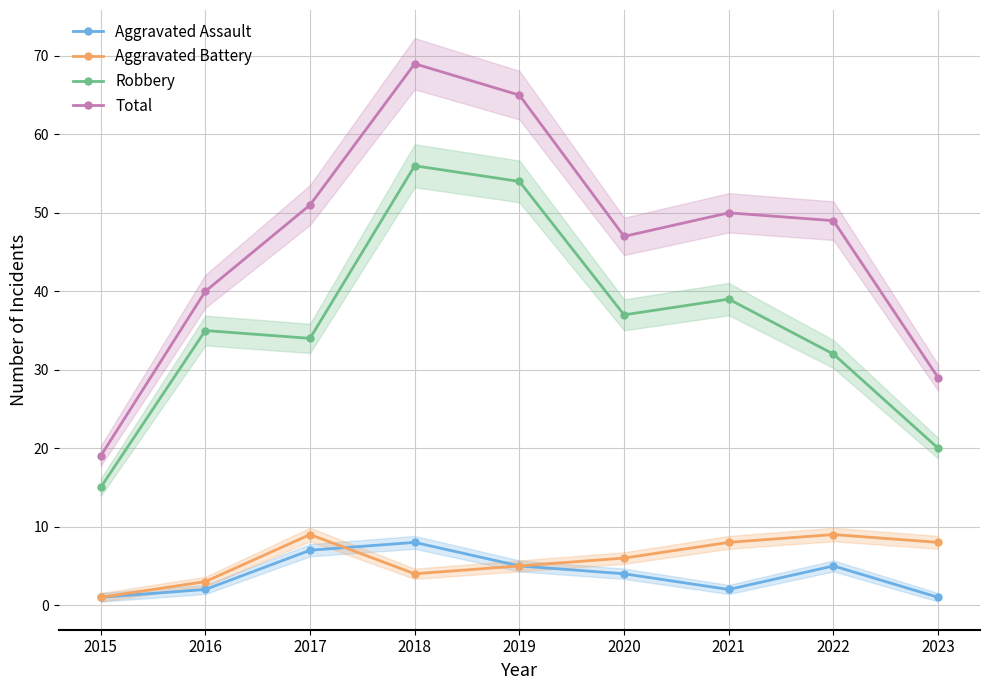

True or false: Aggravated Assault and Robbery intersect in this chart.

False